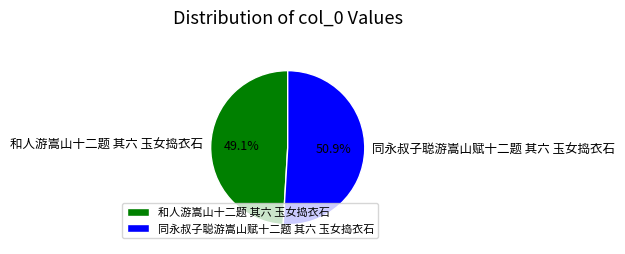

What percentage is the 和人游嵩山十二题 其六 玉女捣衣石 slice, to the nearest percent?

49%